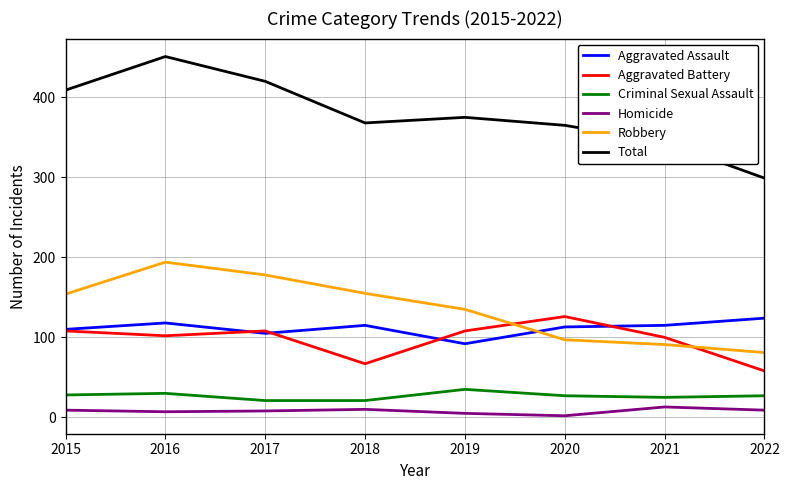

In Aggravated Battery, how many points are lower than both neighbors (excluding endpoints)?

2